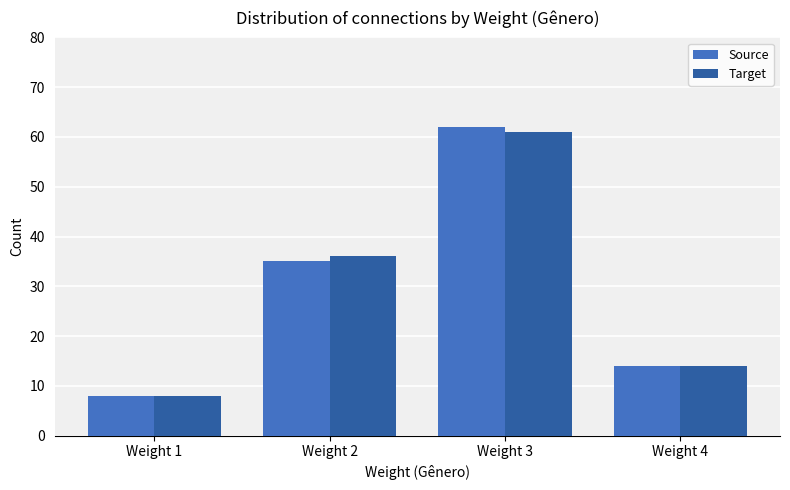

What is the highest value of the Target series?

61